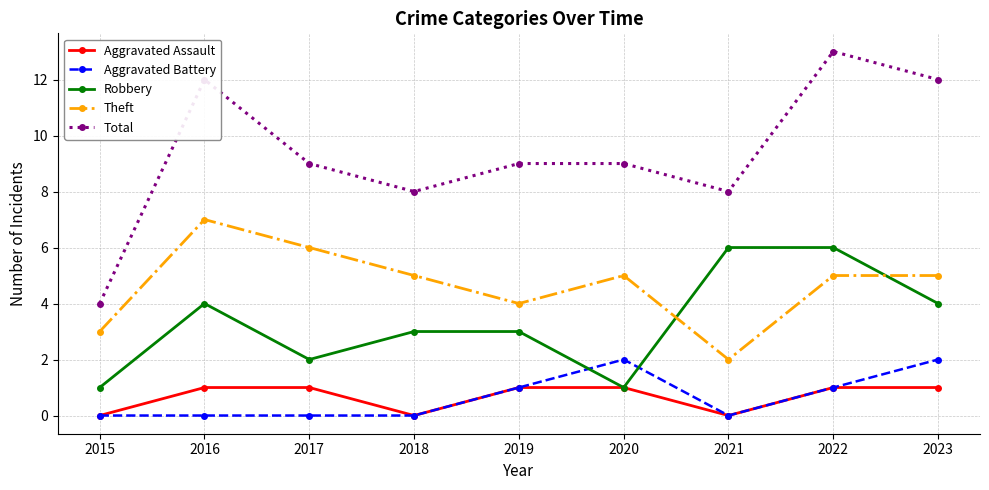

The value of Robbery at 2015 is 1. True or false?

True